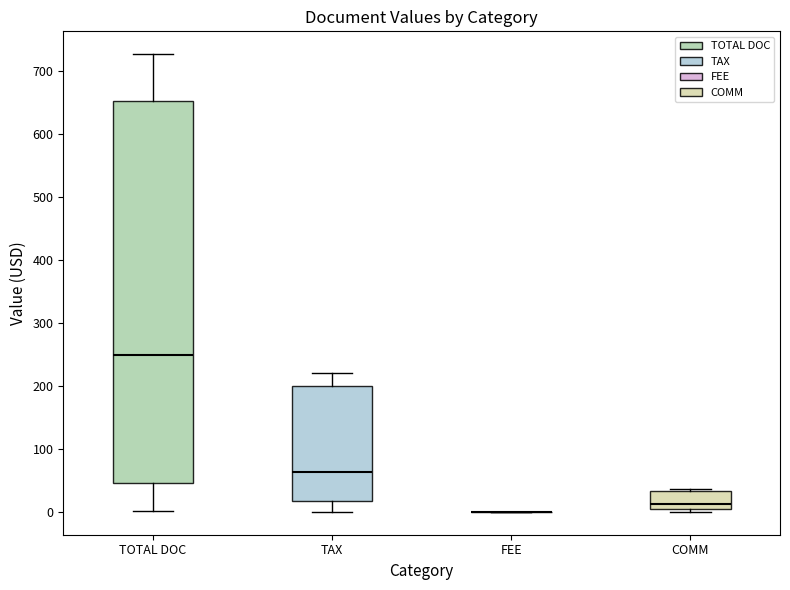

Reading left to right, transcribe this box plot: for each box, give where its median line is, the range the box spans, and where its two whiskers end, as read against the y-axis. The values are not printed on the chart, so give them approximately, as read against the axis.

TOTAL DOC: median 250, box 50 to 650, whiskers 0 to 730
TAX: median 60, box 20 to 200, whiskers 0 to 220
FEE: box collapsed to a line at 0, whiskers 0 to 0
COMM: median 10, box 0 to 30, whiskers 0 (just below the box's lower edge) to 40